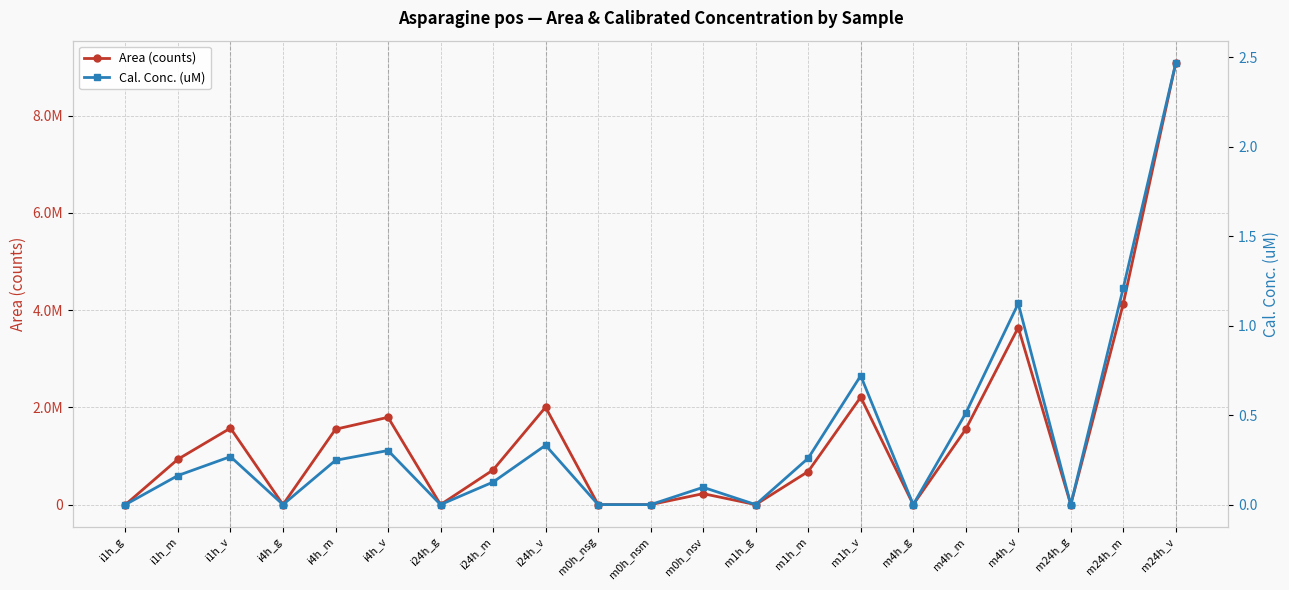

How many lines are shown in the chart?

2